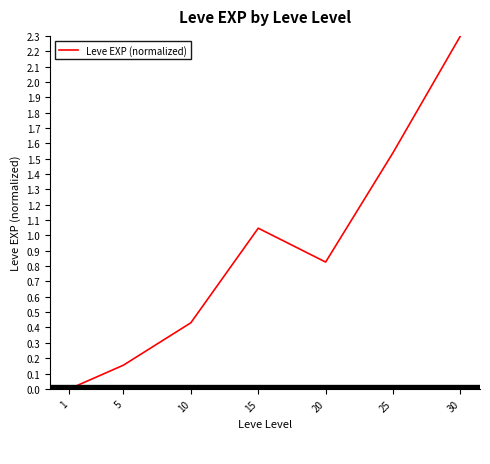

How many positive values are there?

6